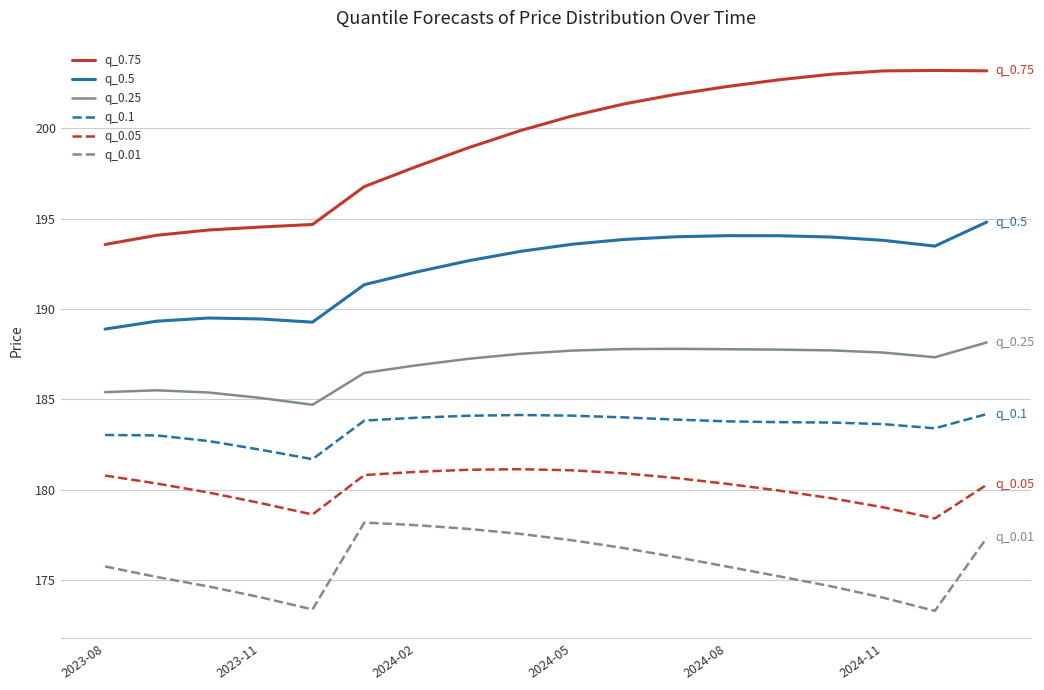

Which series has the largest total across all categories?

q_0.75